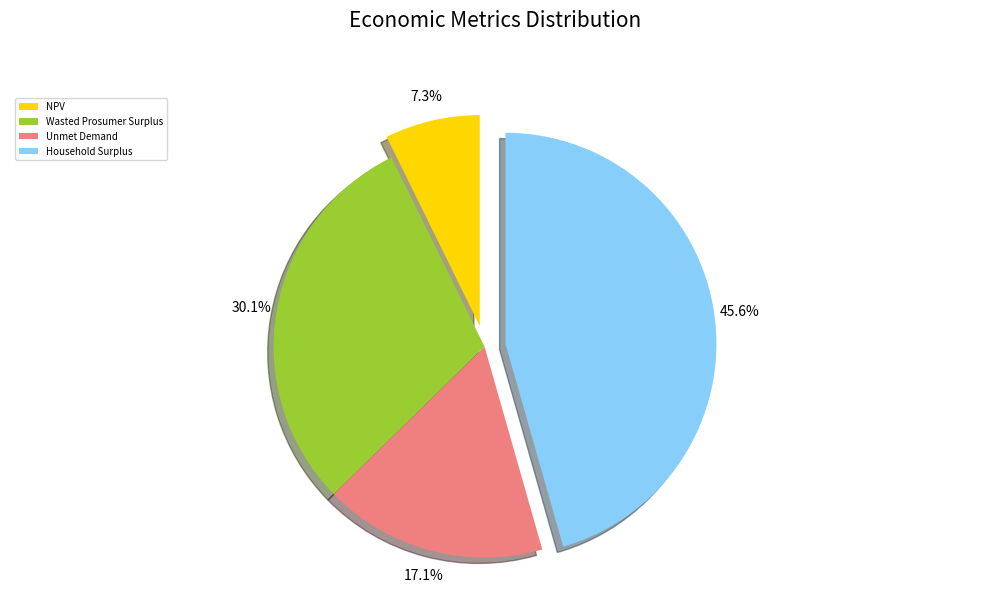

Is it true that Wasted Prosumer Surplus is 30% of the pie?

True